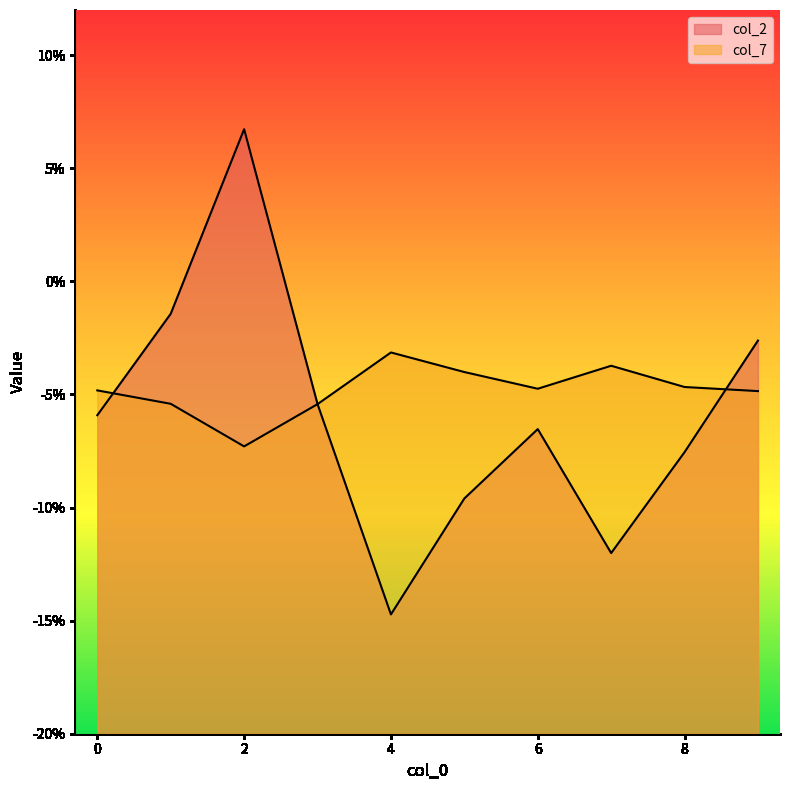

True or false: col_7 has more than 1 points higher than both neighbors.

True